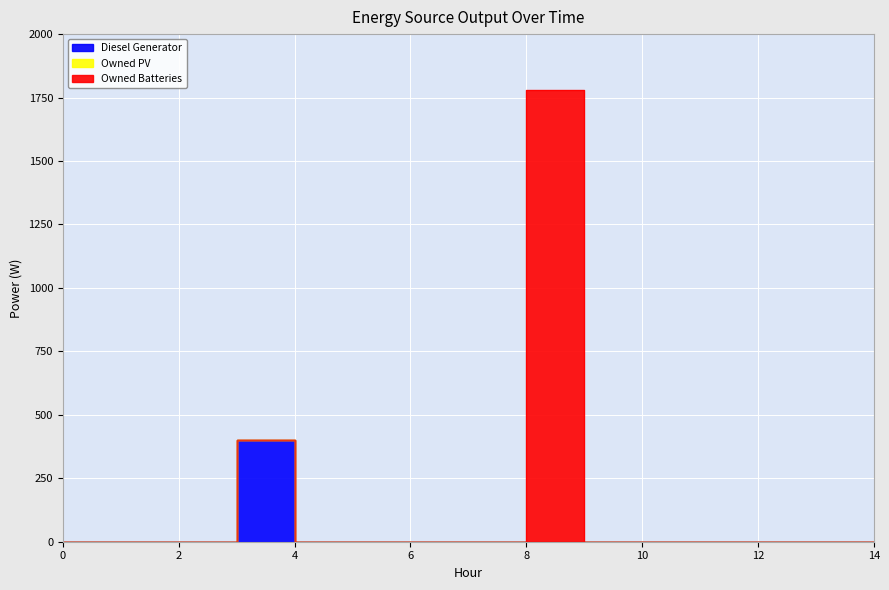

What is the maximum value for Owned Batteries?

1781